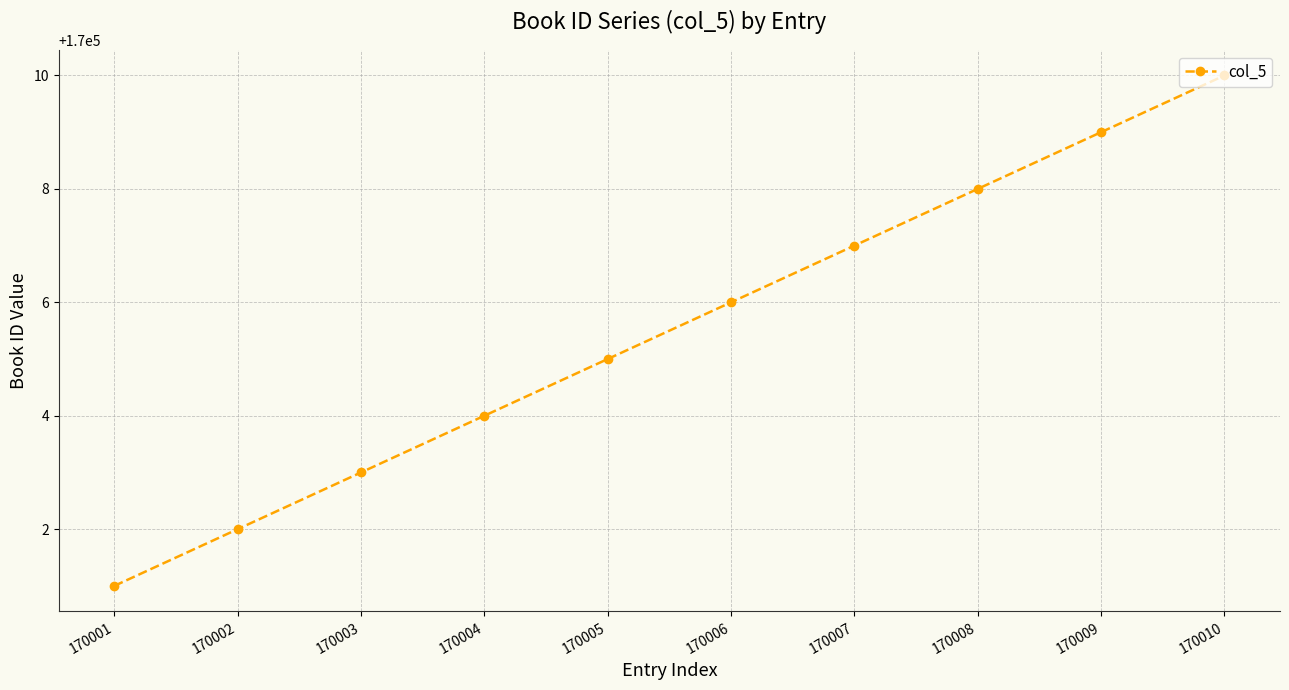

What is the difference between the second highest and minimum values?

8